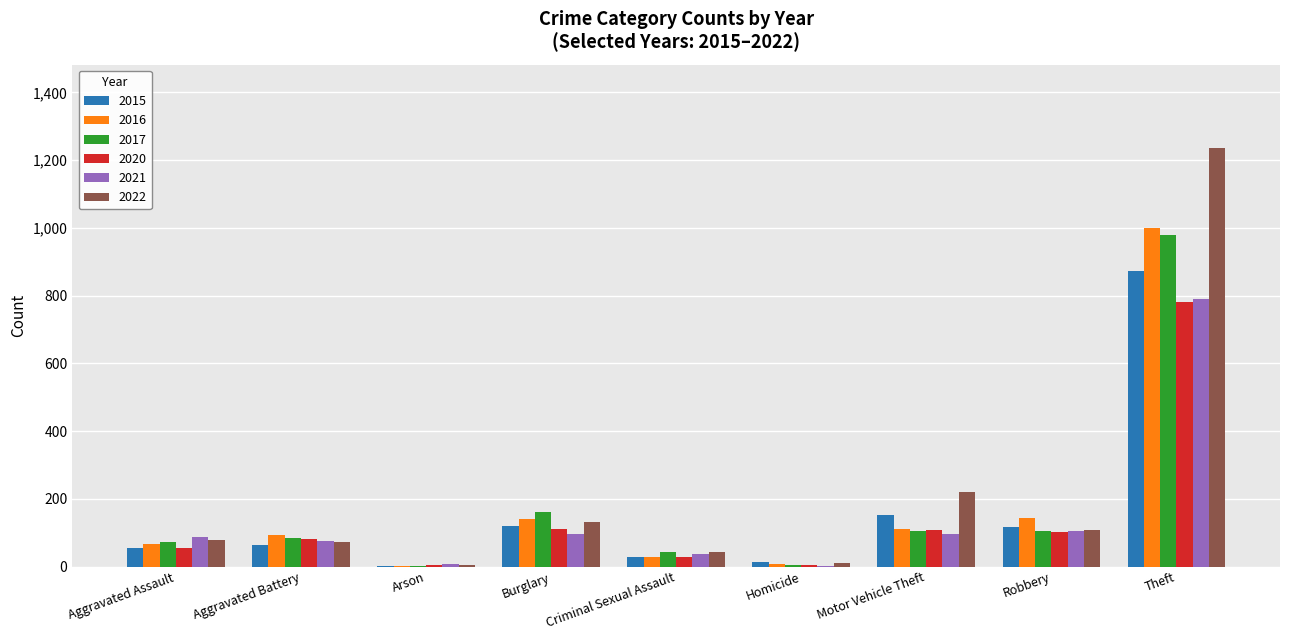

The value of 2017 at Burglary is 221. True or false?

False